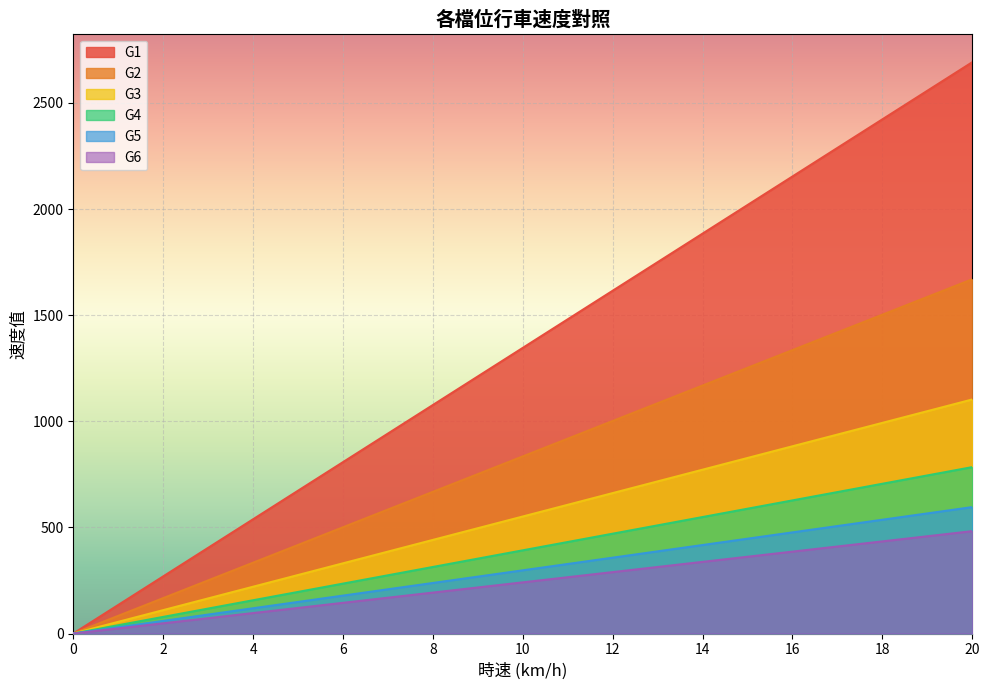

What is the maximum value for G6?

482.4